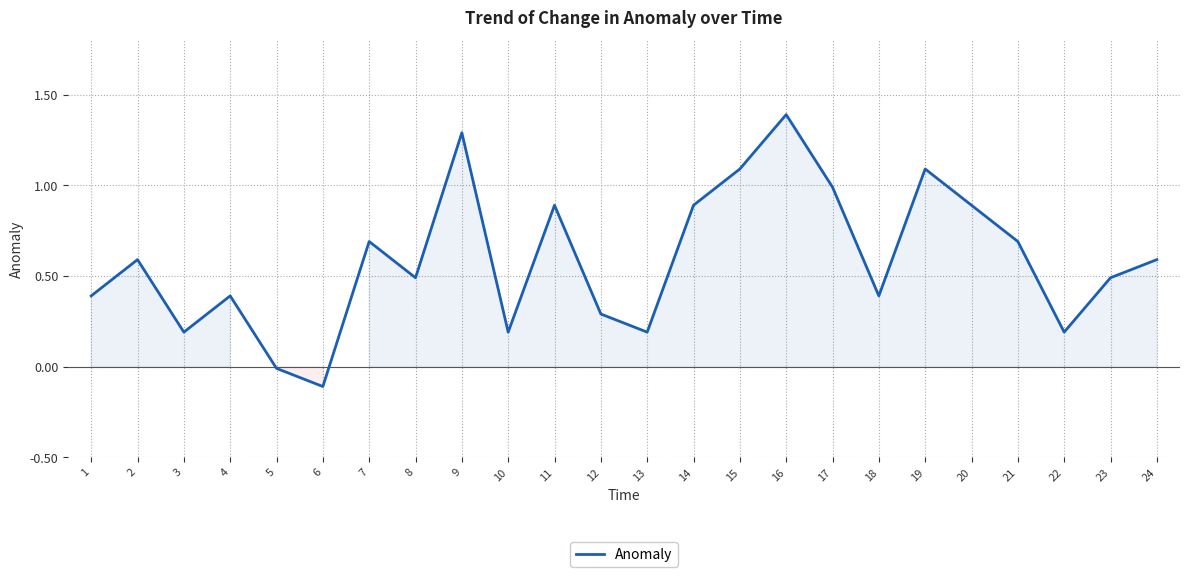

Which label corresponds to the largest value in the chart?

16